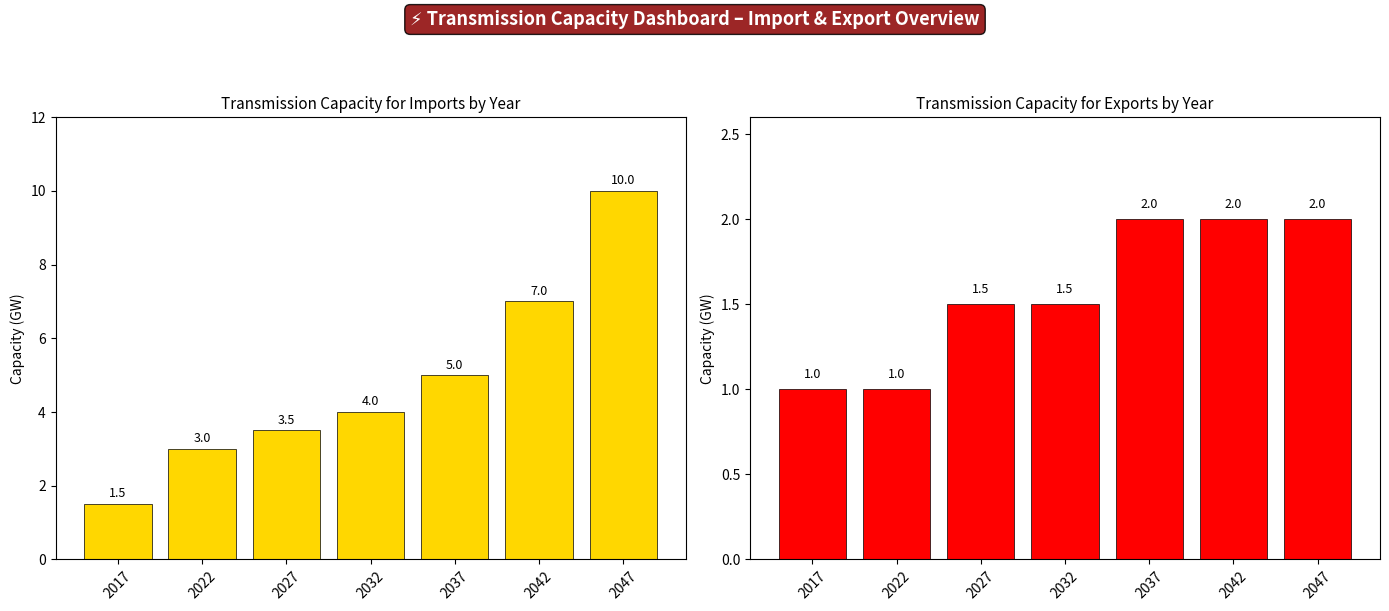

Which series changed the most between 2022 and 2027?

Transmission capacity for imports (GW)